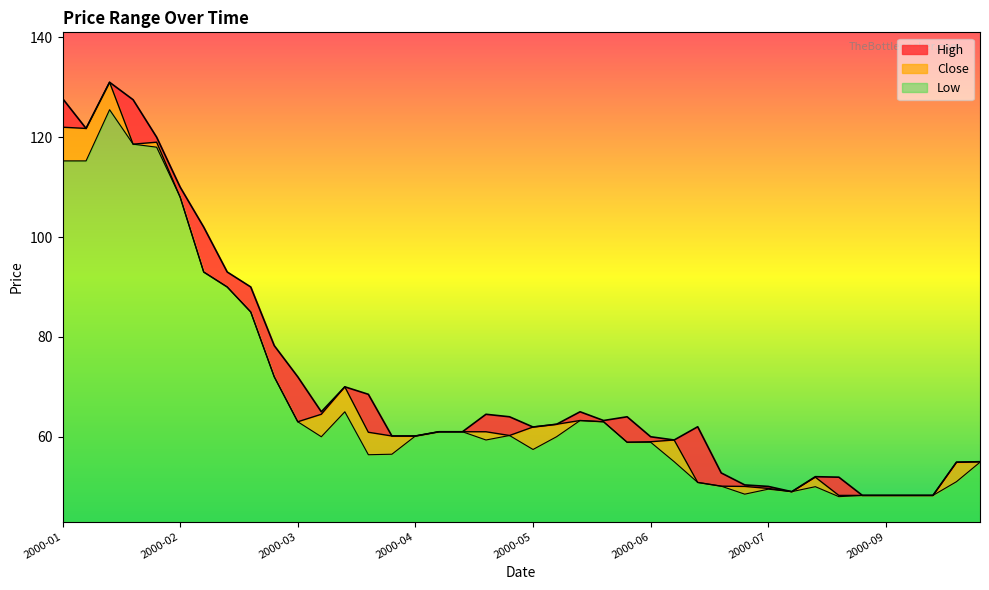

What is the minimum value for Low?

5.0